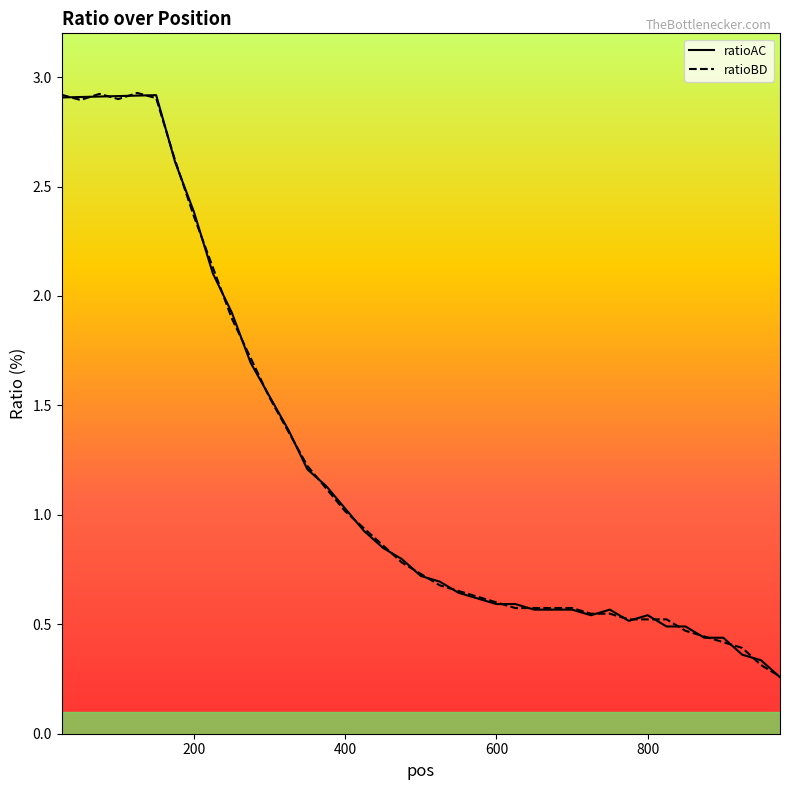

What are all the series names shown in the legend?

ratioAC, ratioBD